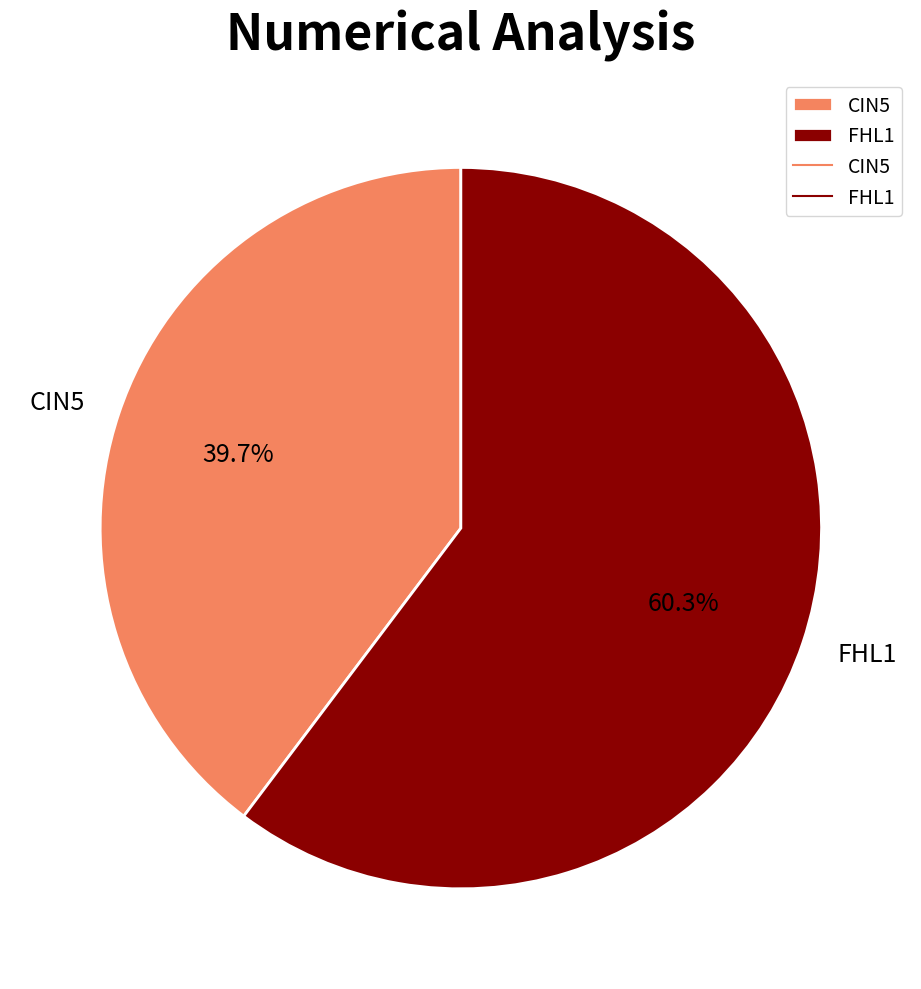

True or false: FHL1 accounts for 60% of the total.

True